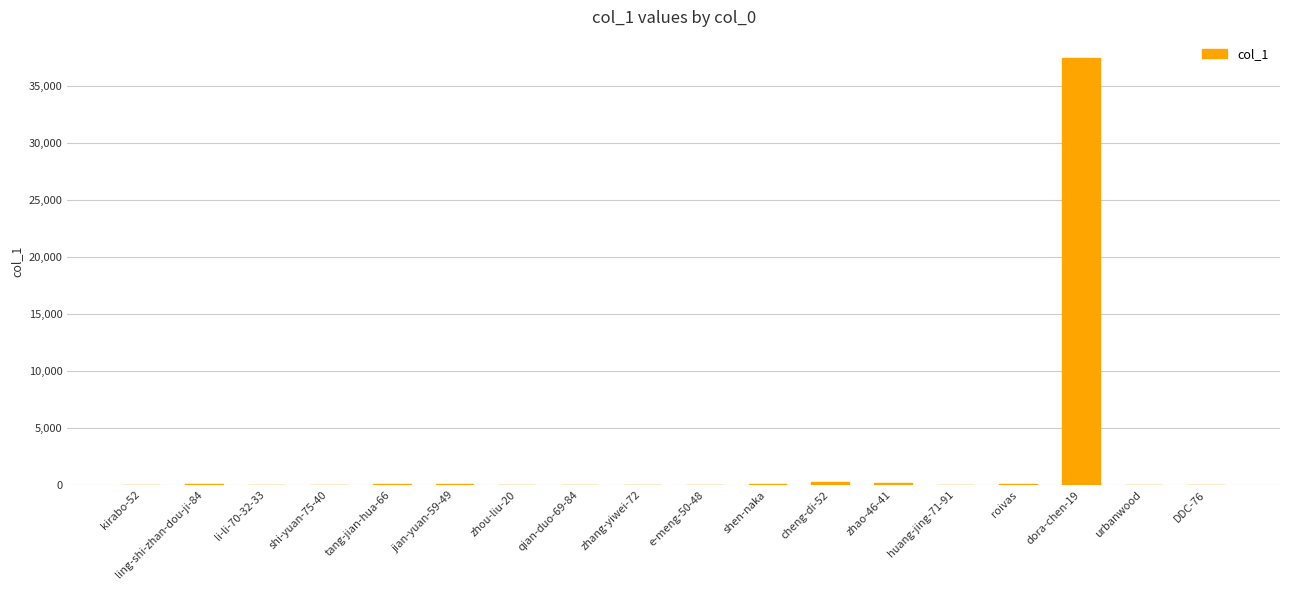

Count the number of data series in this chart.

1